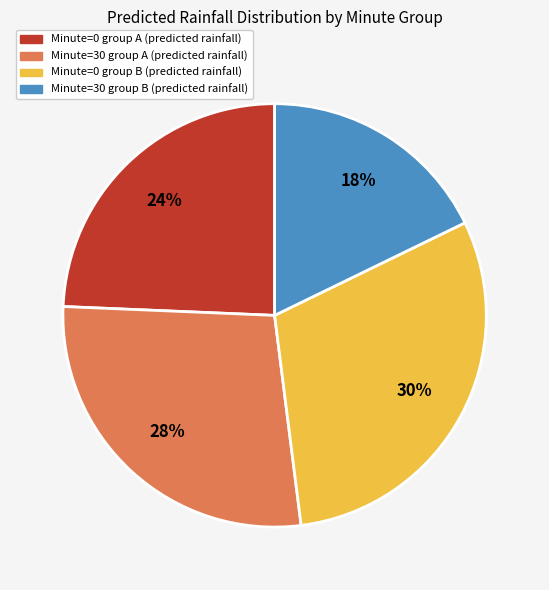

To the nearest percent, what is the average slice percentage?

25%